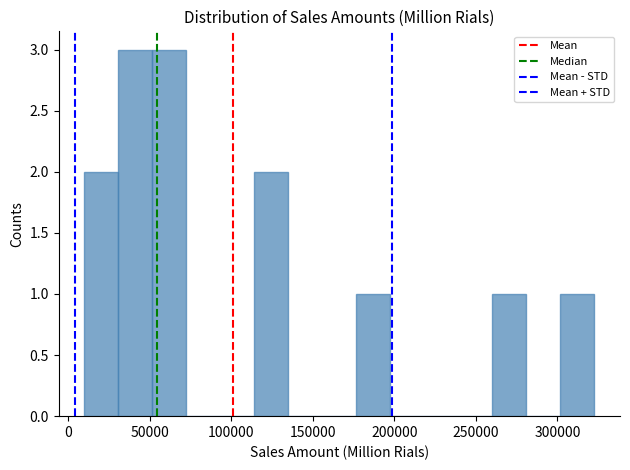

Reading left to right, transcribe this chart: for each bar, give the range it covers on the x-axis and its height. Neither the bar edges nor the heights are printed on the chart, so give them approximately, as read against the axes.

10000 to 30000: 2
30000 to 50000: 3
50000 to 70000: 3
70000 to 95000: 0
95000 to 115000: 0
115000 to 135000: 2
135000 to 155000: 0
155000 to 175000: 0
175000 to 200000: 1
200000 to 220000: 0
220000 to 240000: 0
240000 to 260000: 0
260000 to 280000: 1
280000 to 300000: 0
300000 to 325000: 1